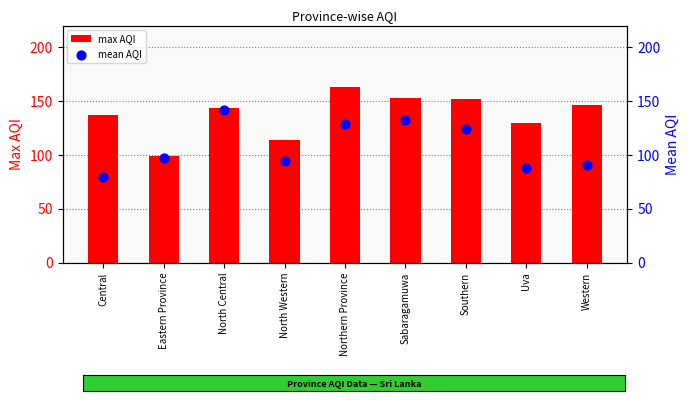

Which series reaches the maximum Y coordinate?

max AQI